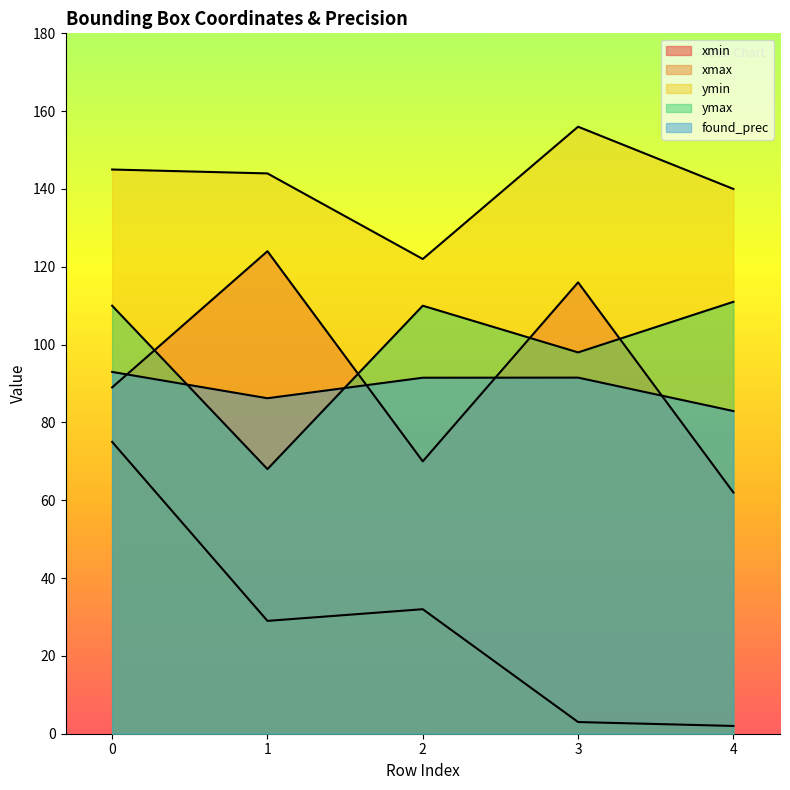

True or false: xmin has more than 1 points higher than both neighbors.

True